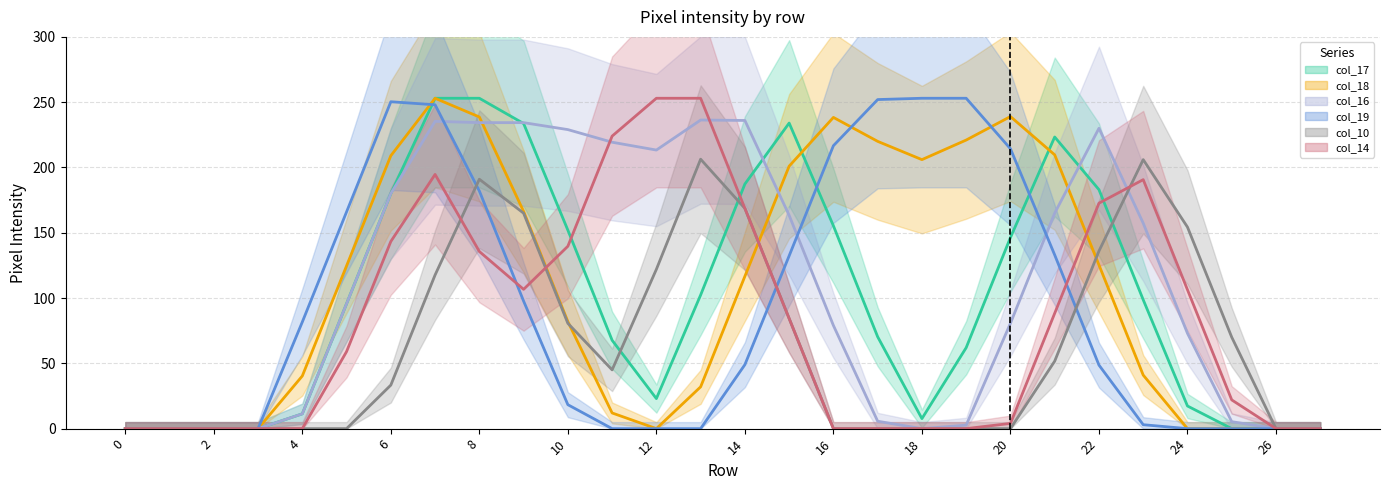

How many times do col_17 and col_19 cross each other?

3